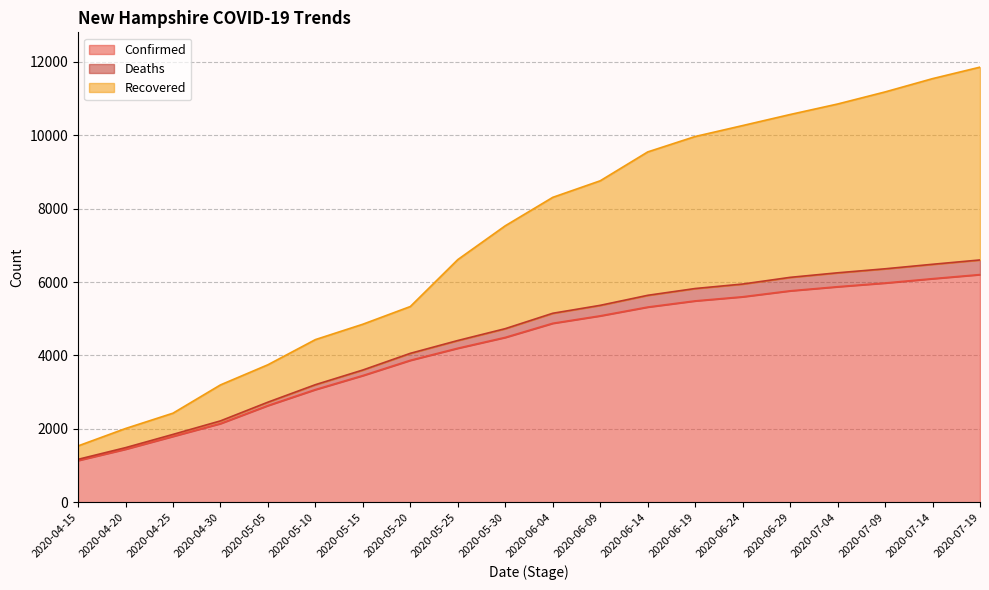

Does the chart have visible grid lines?

Yes